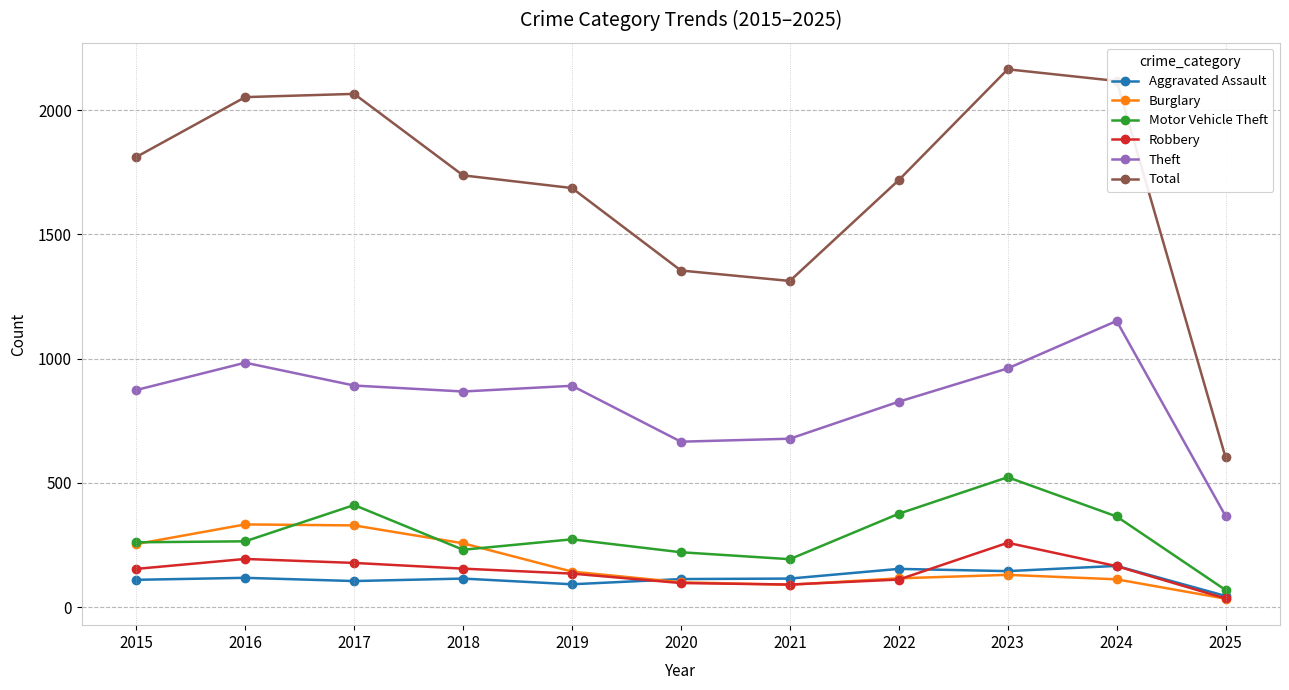

At which category does Motor Vehicle Theft reach its first local peak?

2017